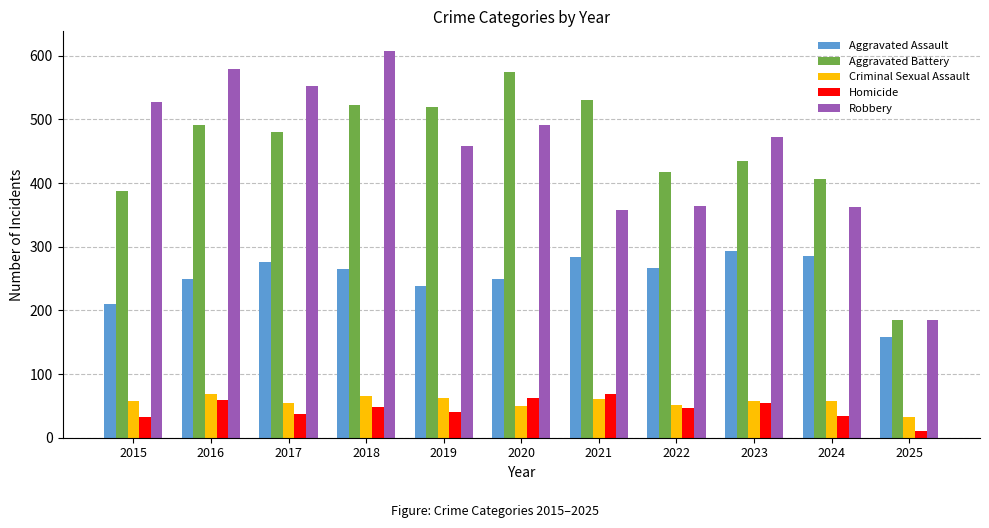

Rank the series at 2024 from highest to lowest value.

Aggravated Battery, Robbery, Aggravated Assault, Criminal Sexual Assault, Homicide